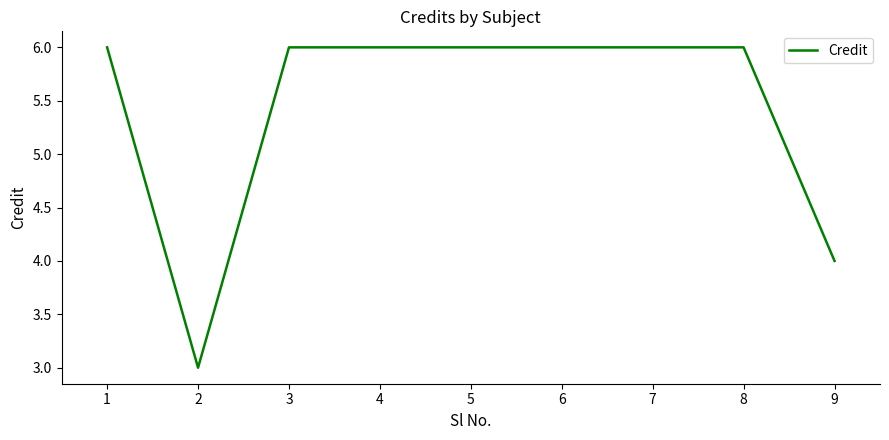

Is this an area chart (filled region under the line)?

No